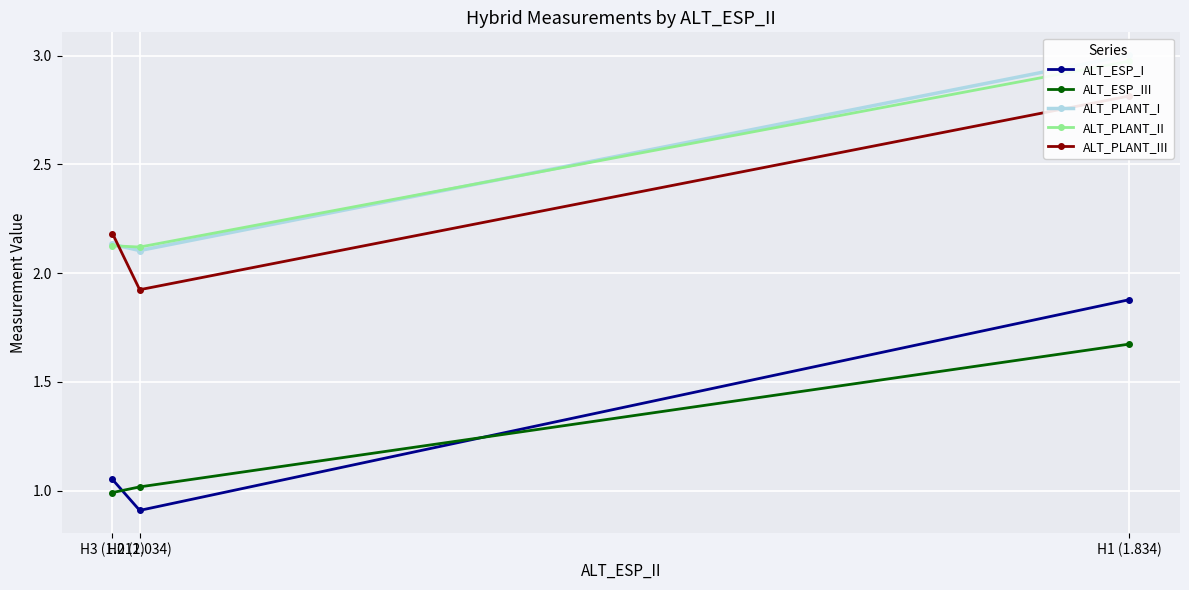

What is the minimum value for ALT_ESP_III?

1.0